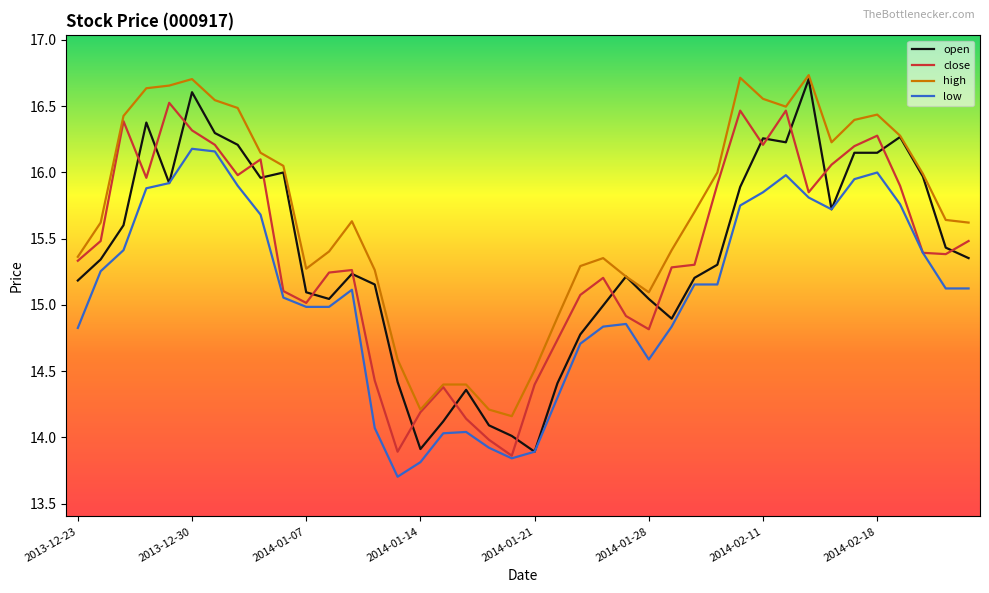

Which series has the largest total across all categories?

high